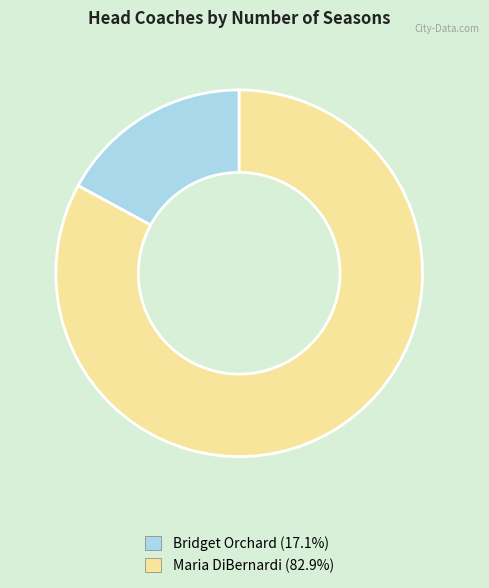

Is it true that Maria DiBernardi is 92% of the pie?

False